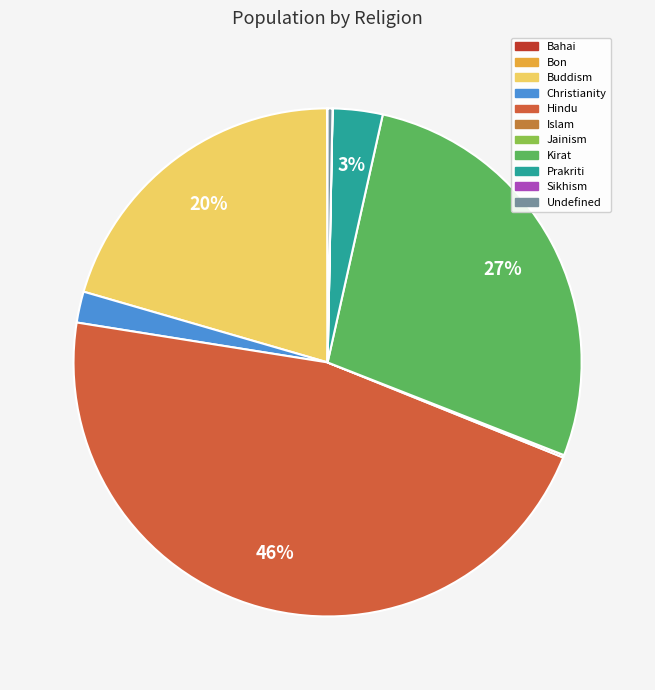

To the nearest percent, what is the difference between the Undefined and Prakriti slice percentages?

3%